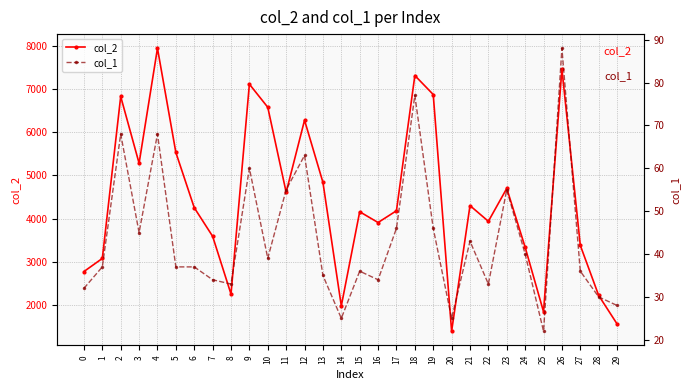

Reading left to right, what are all the values shown in this chart?

col_2: 0=2779	1=3082	2=6825	3=5282	4=7940	5=5531	6=4255	7=3594	8=2258	9=7110	10=6576	11=4611	12=6277	13=4841	14=1985	15=4161	16=3912	17=4184	18=7310	19=6871	20=1400	21=4303	22=3940	23=4701	24=3340	25=1850	26=7460	27=3384	28=2226	29=1568
col_1: 0=32	1=37	2=68	3=45	4=68	5=37	6=37	7=34	8=33	9=60	10=39	11=55	12=63	13=35	14=25	15=36	16=34	17=46	18=77	19=46	20=25	21=43	22=33	23=55	24=40	25=22	26=88	27=36	28=30	29=28